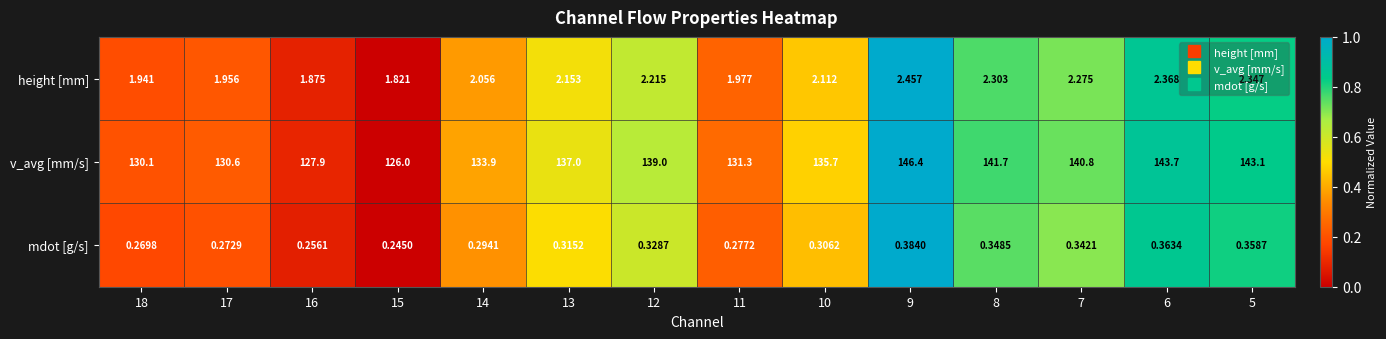

List the series in order of their peak value, highest first.

v_avg [mm/s], height [mm], mdot [g/s]